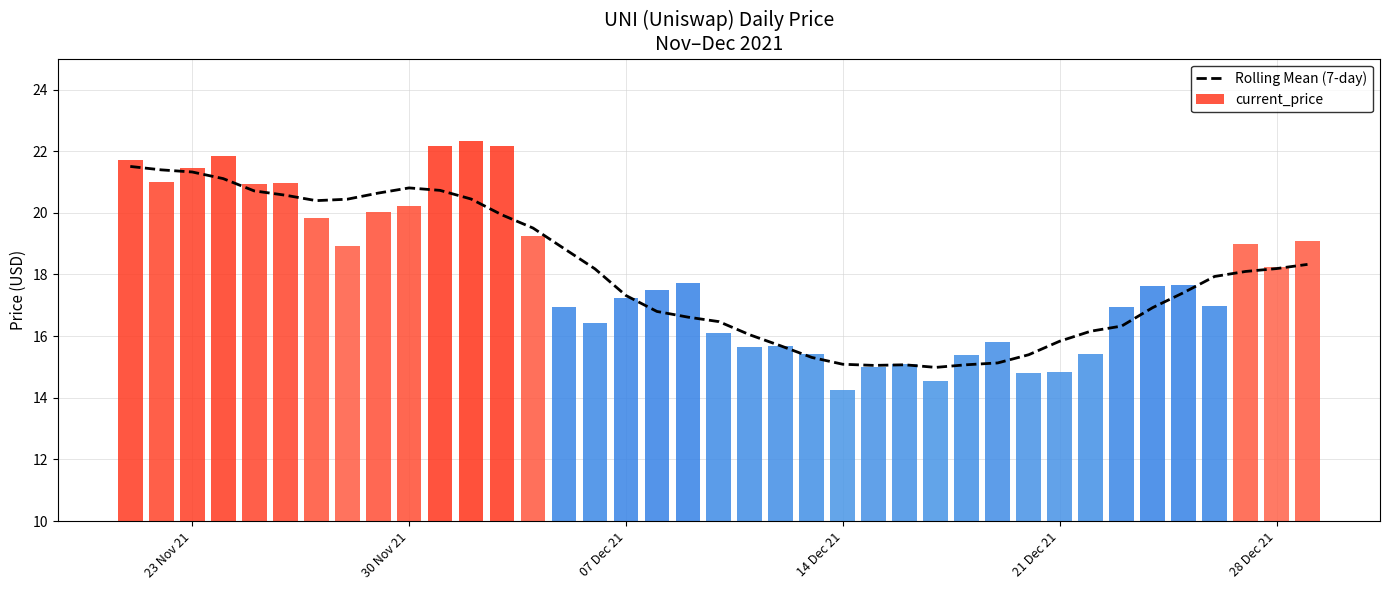

What is the minimum value shown in the chart?

15.0